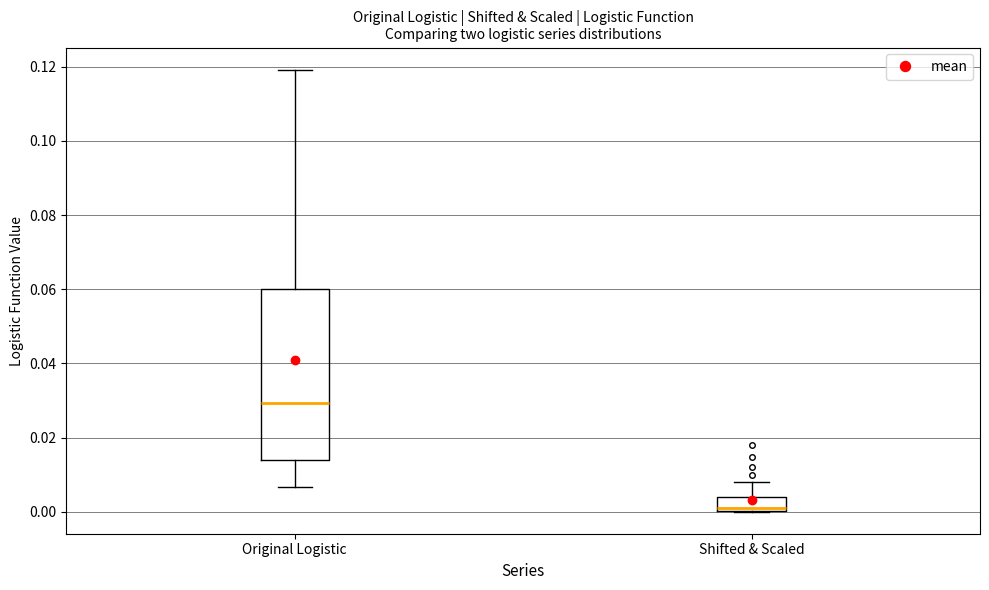

Where is the lower edge of the box for Shifted & Scaled on the y-axis? The values are not printed on the chart, so give them approximately, as read against the axis.

0.000